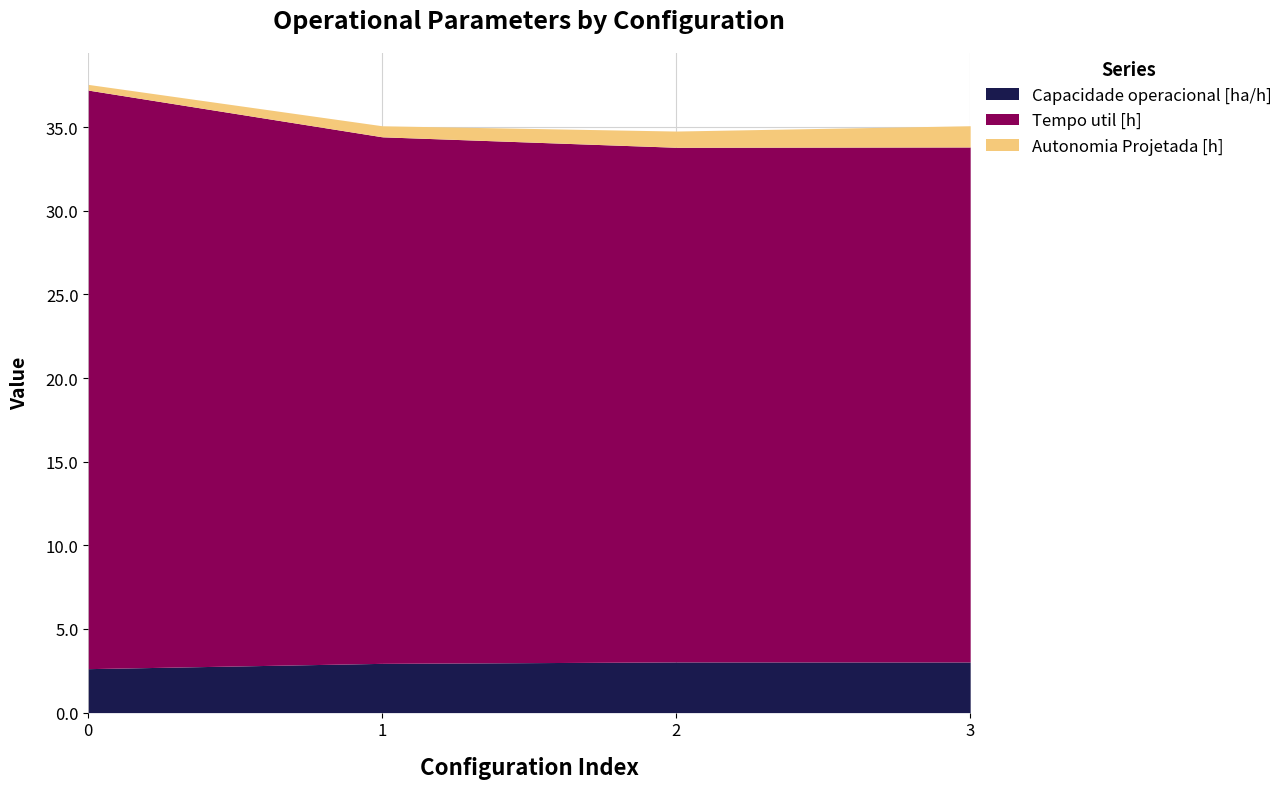

True or false: Capacidade operacional [ha/h] has more than 1 points higher than both neighbors.

False